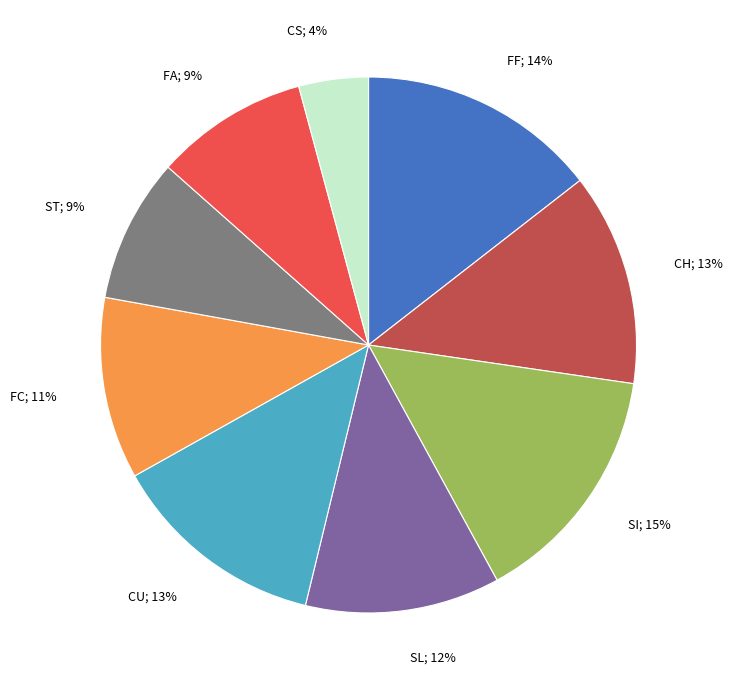

Does any single category account for the majority?

No